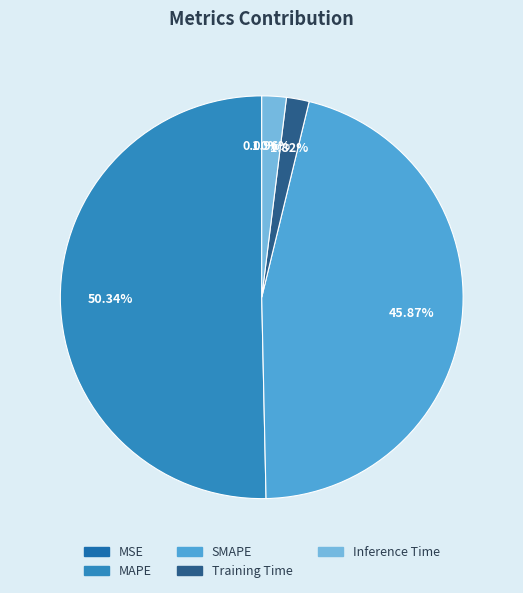

Which slice is the largest?

MAPE